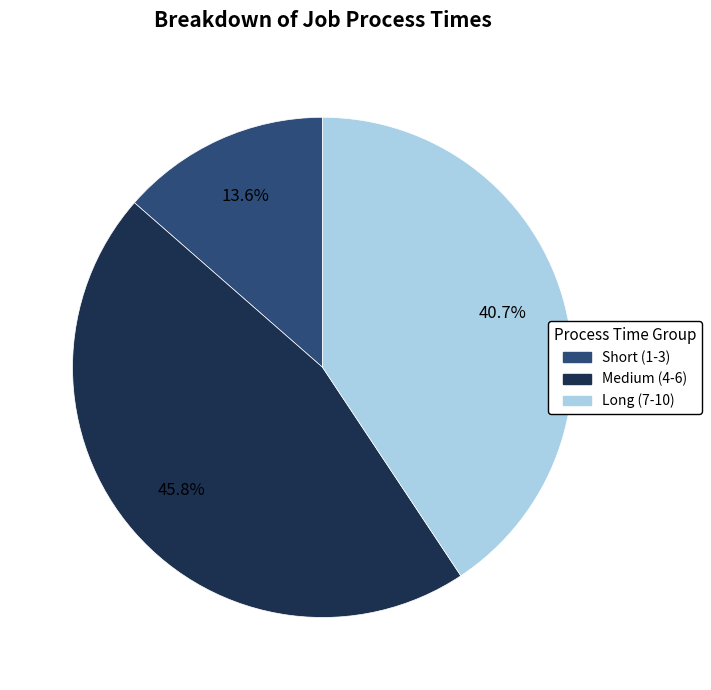

Is there any slice that represents more than half of the pie?

No